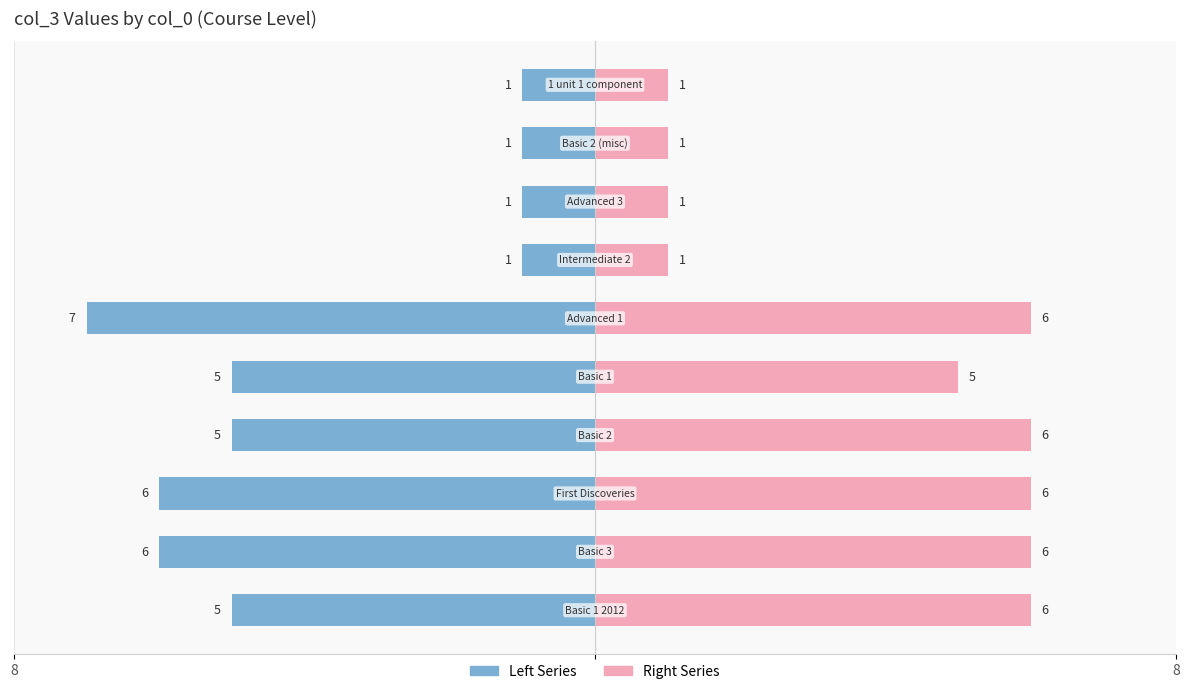

How many groups of bars are there?

10